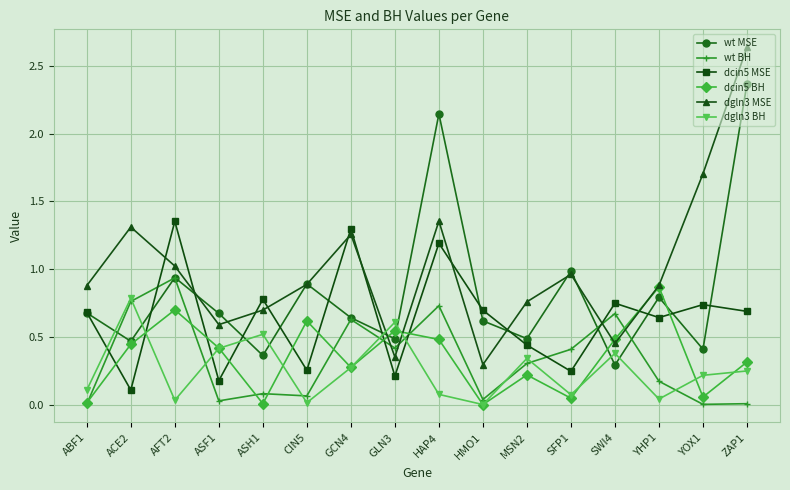

Where is the first local minimum for dcin5 BH?

ASH1